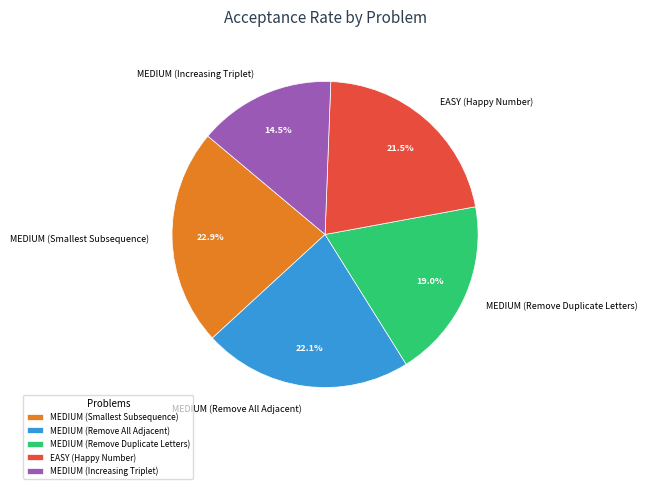

Rank the categories by value from lowest to highest.

MEDIUM (Increasing Triplet), MEDIUM (Remove Duplicate Letters), EASY (Happy Number), MEDIUM (Remove All Adjacent), MEDIUM (Smallest Subsequence)